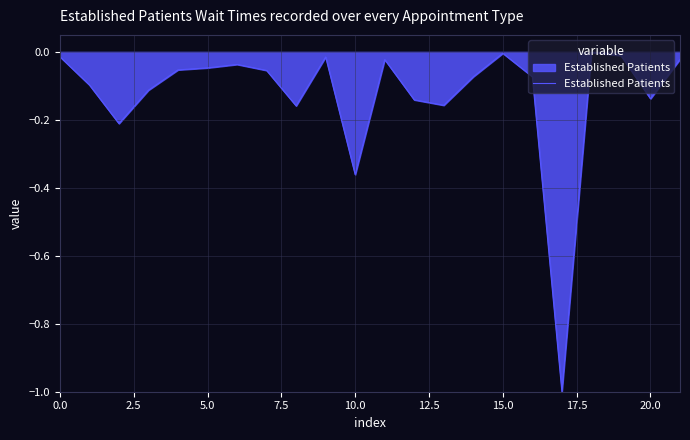

What is the minimum value shown in the chart?

-1.0